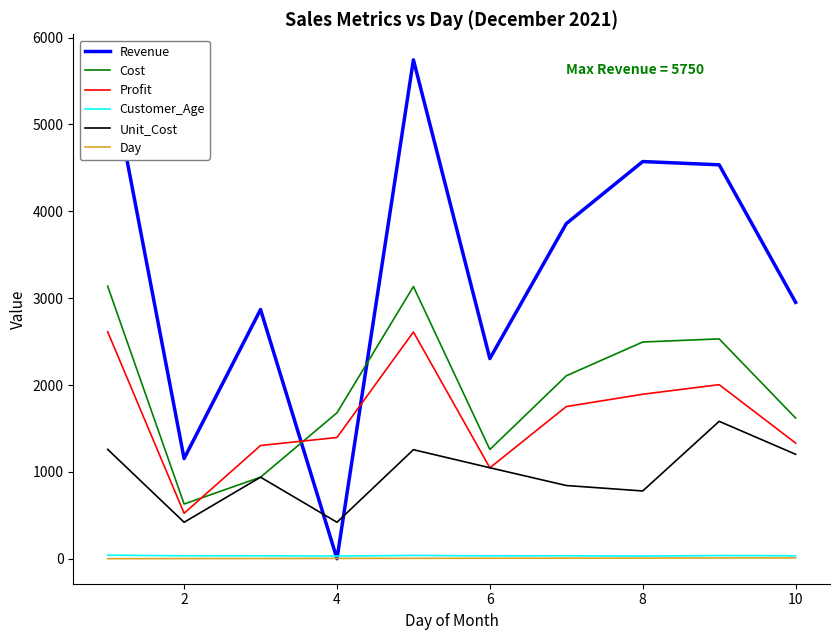

True or false: Day and Cost cross at least once.

False